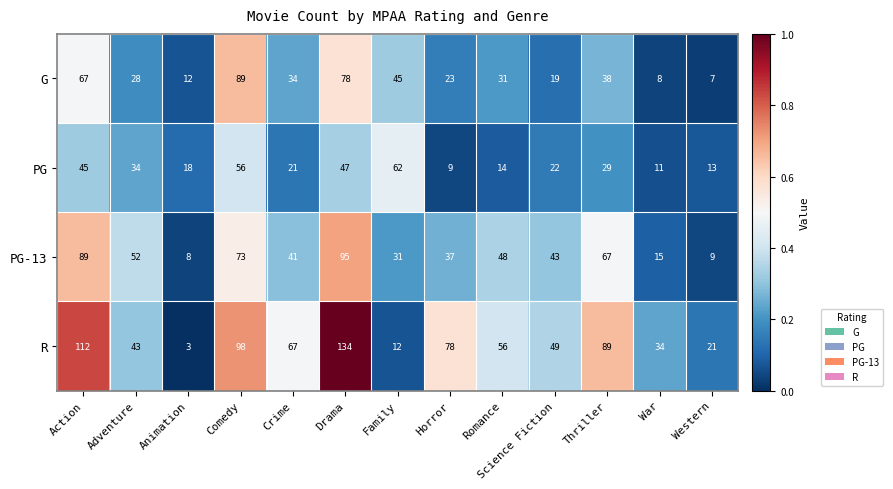

What is the greatest value displayed?

134